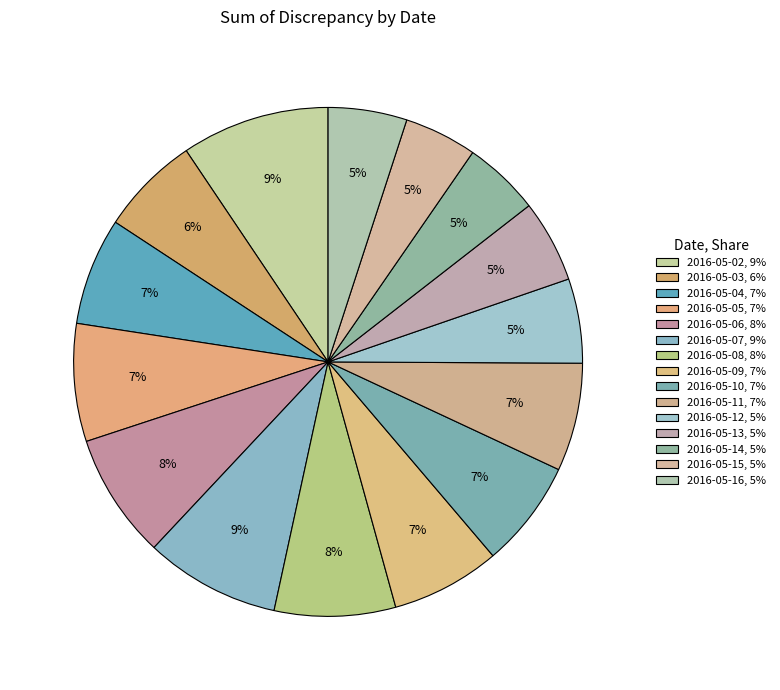

To the nearest percent, what is the combined percentage of 2016-05-16 and 2016-05-12?

10%